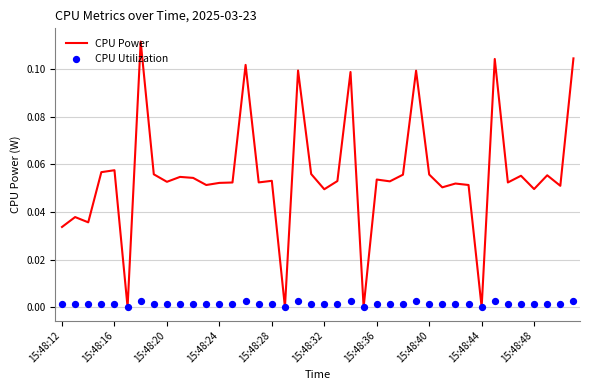

At how many categories does at least one series exceed 0?

36